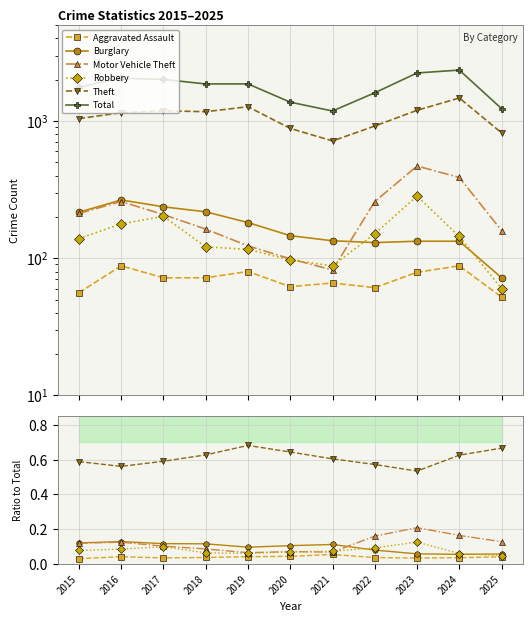

List the series in order of their peak value, lowest first.

Aggravated Assault, Robbery, Burglary, Motor Vehicle Theft, Theft, Total